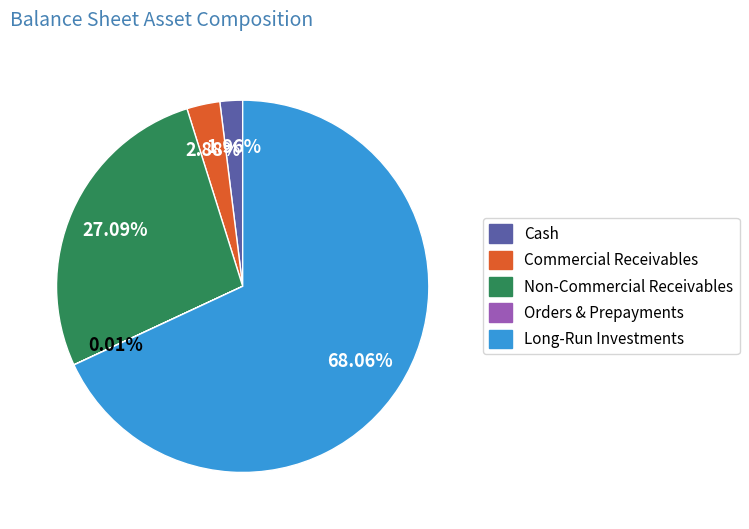

Is there any slice that represents more than half of the pie?

Yes